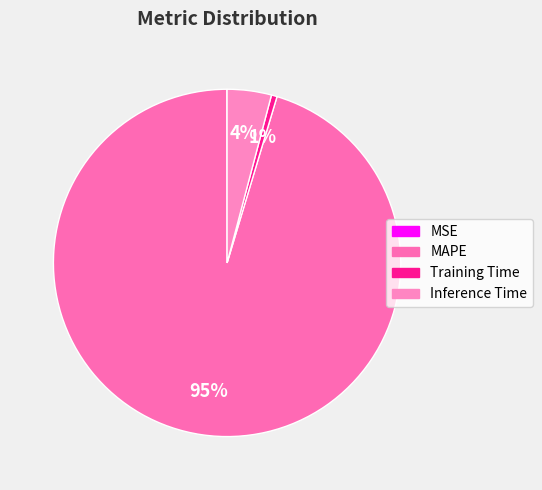

What is the change in value from MSE to Inference Time?

+1.0